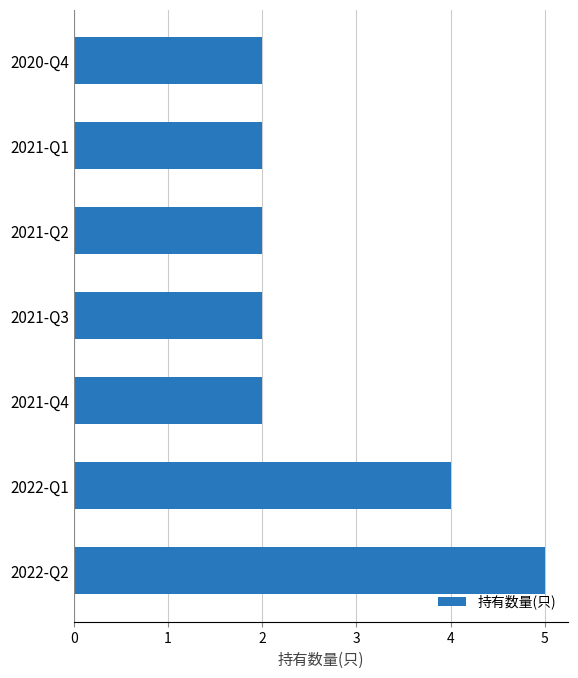

What is the average value?

3